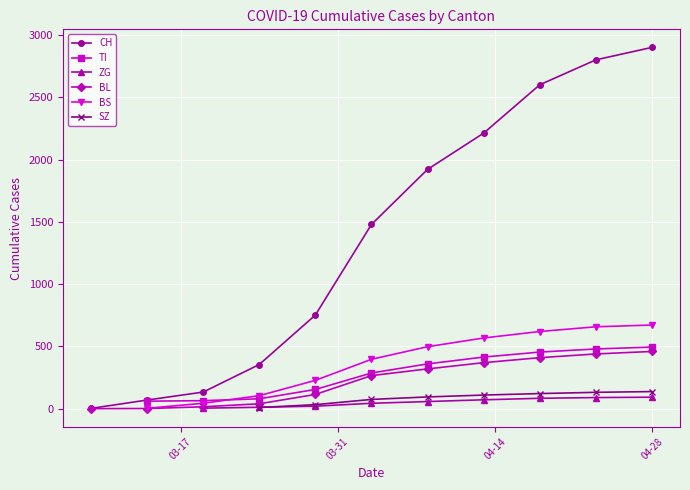

What are all the series names shown in the legend?

CH, TI, ZG, BL, BS, SZ